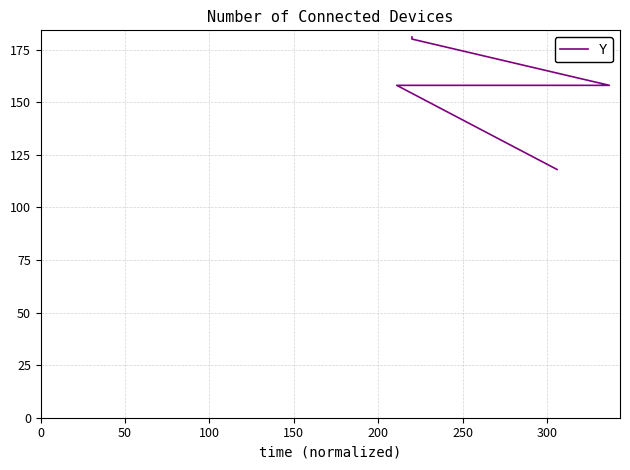

How many distinct data groups are displayed?

1